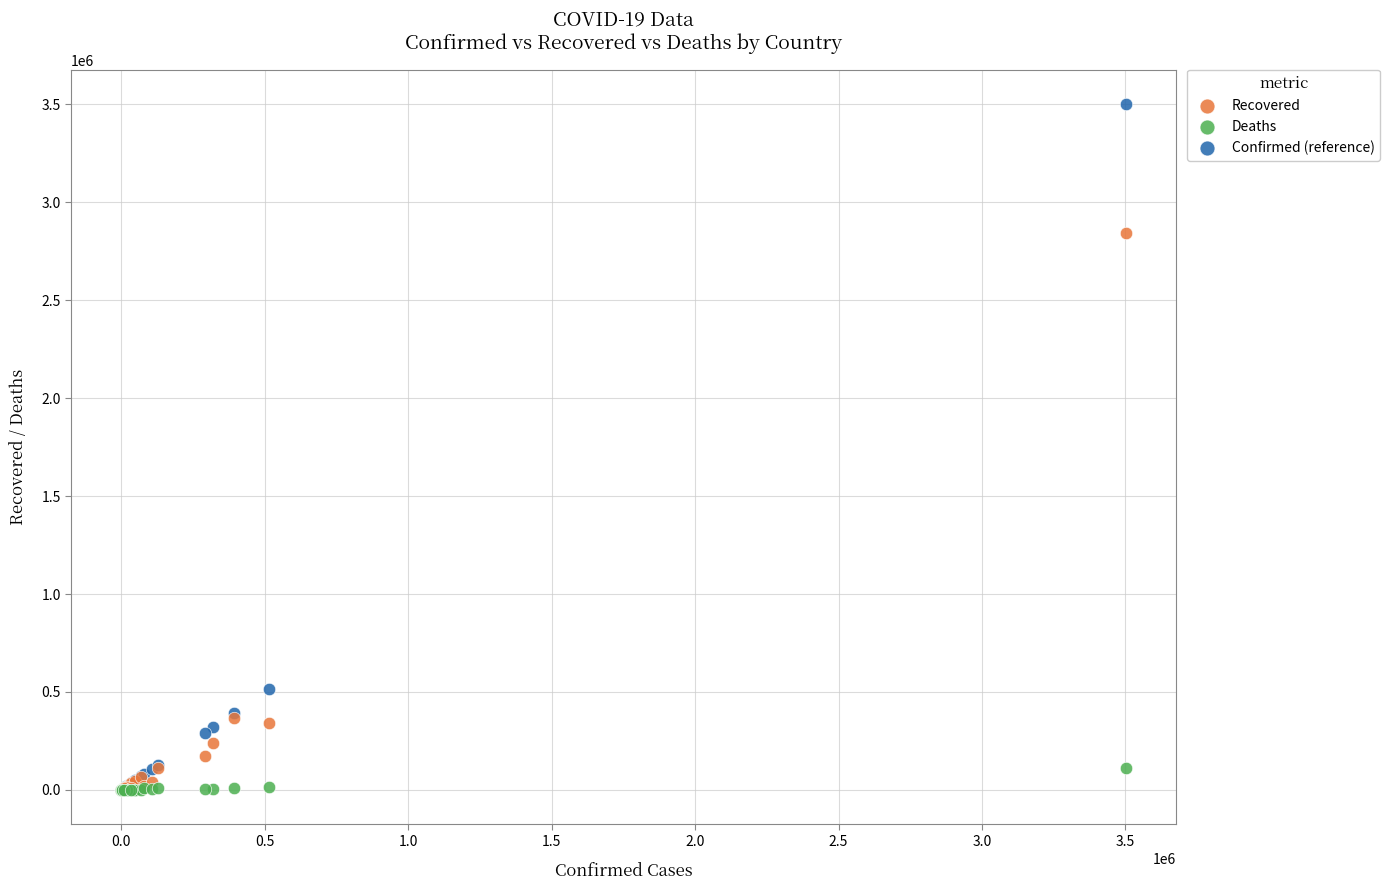

In the Confirmed (reference) series, what Y value is closest to 1751034?

513719